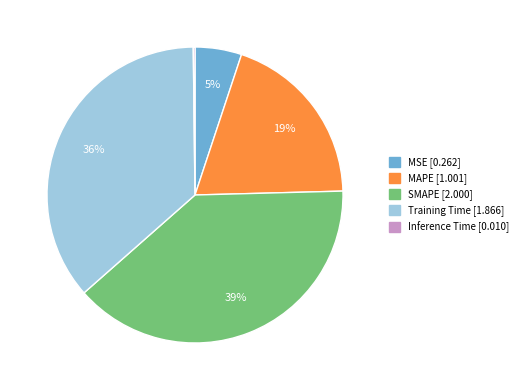

What is the largest slice in the pie chart?

SMAPE